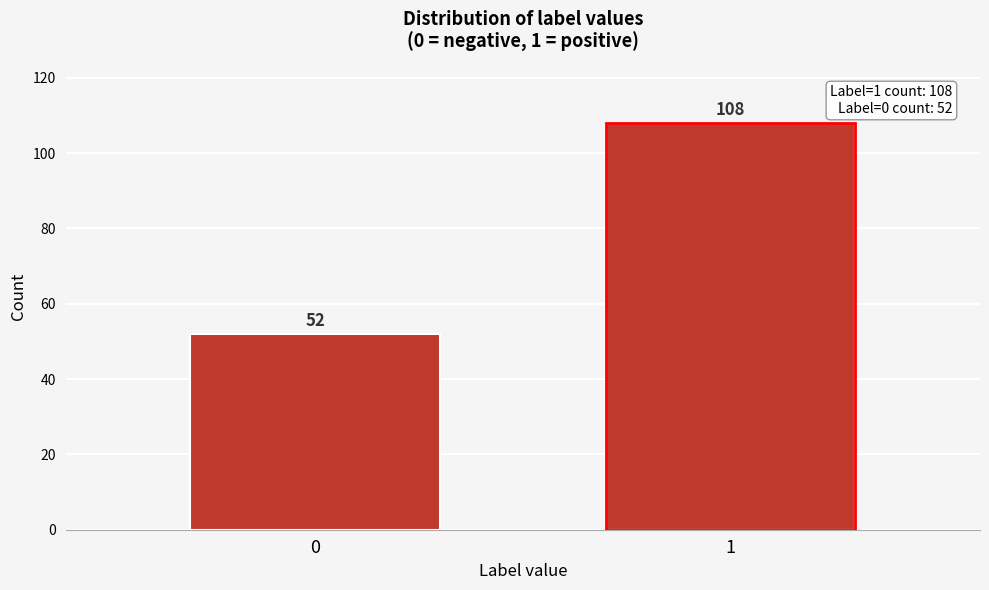

Reading right to left, extract all data points from this chart.

1=108	0=52